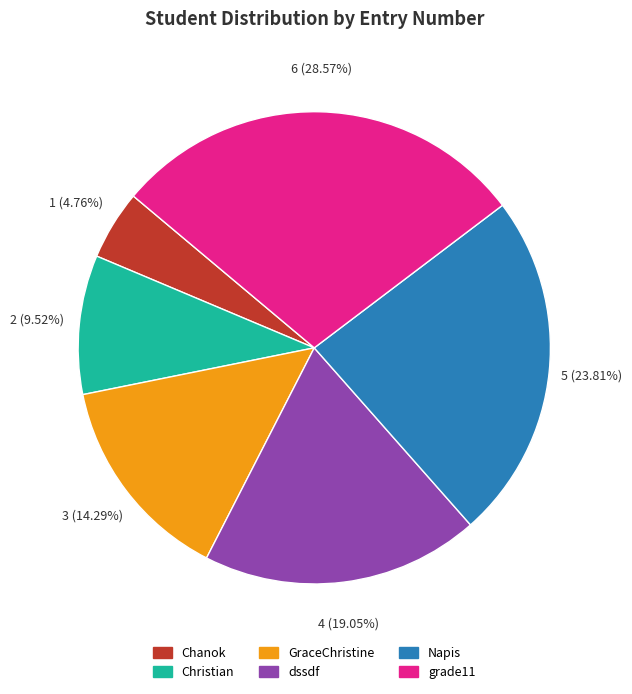

Approximately how many times larger is the value at Napis compared to GraceChristine?

1.7